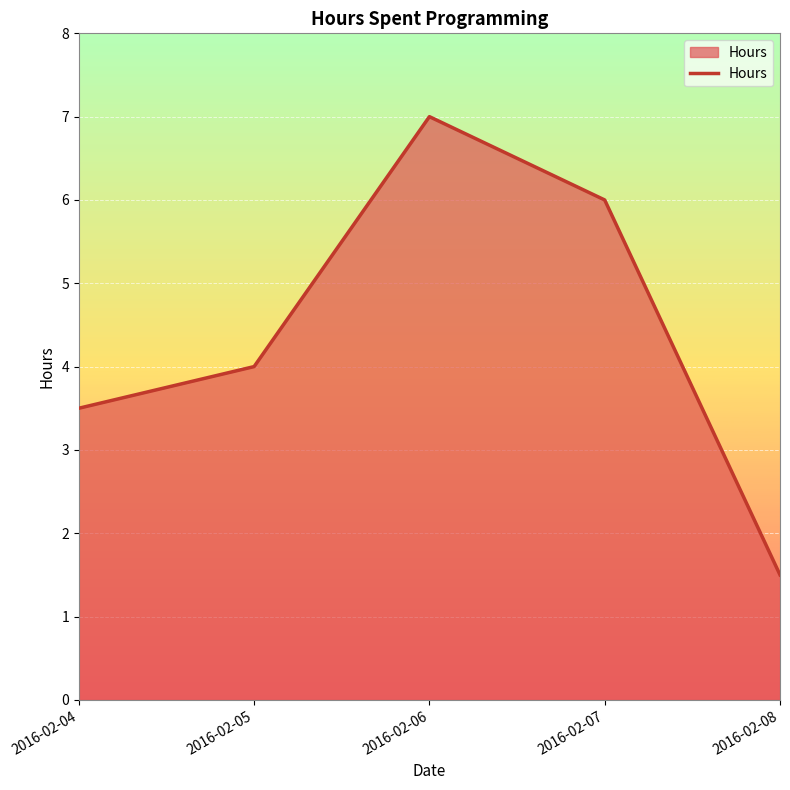

List the labels in order of value, smallest first.

2016-02-08, 2016-02-04, 2016-02-05, 2016-02-07, 2016-02-06